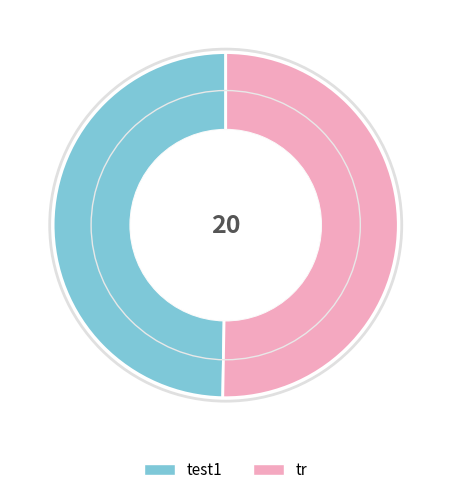

Rank the categories by value from lowest to highest.

test1, tr